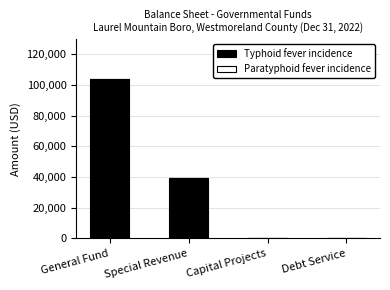

Are the bars horizontal?

No